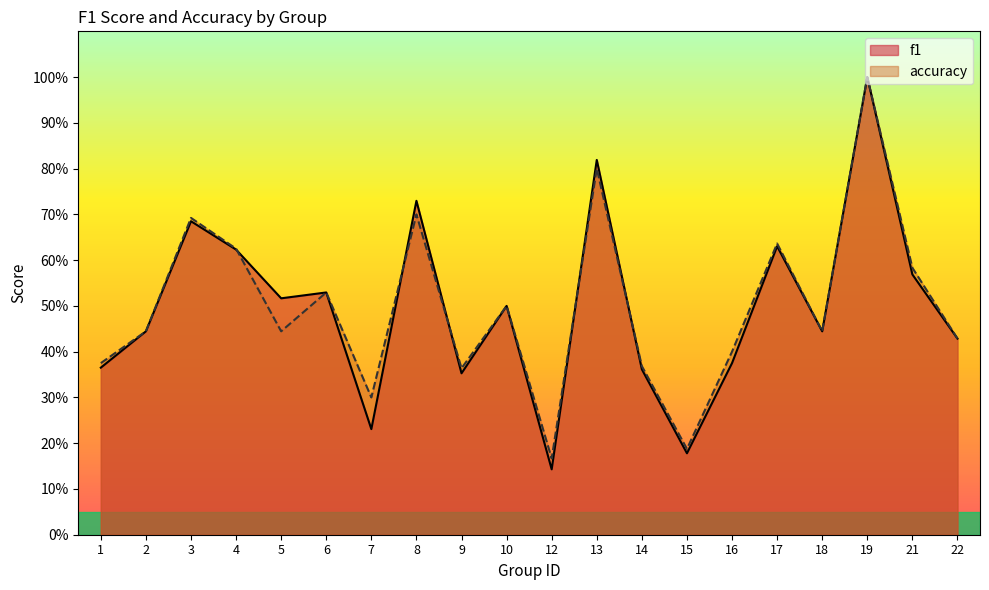

Where is the first local minimum for accuracy?

5